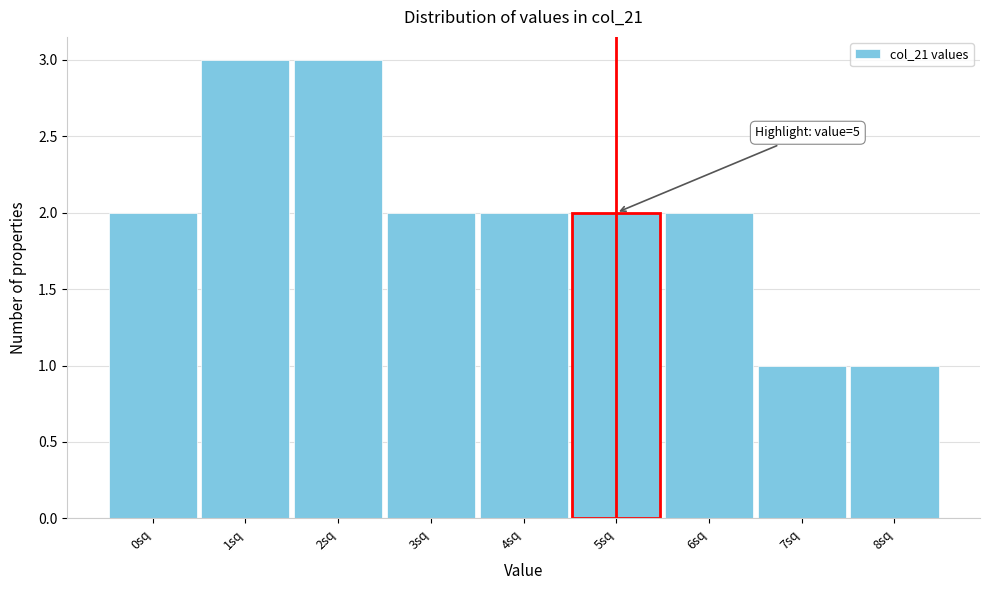

Reading left to right, extract all data points from this chart.

2	3	3	2	2	2	2	1	1